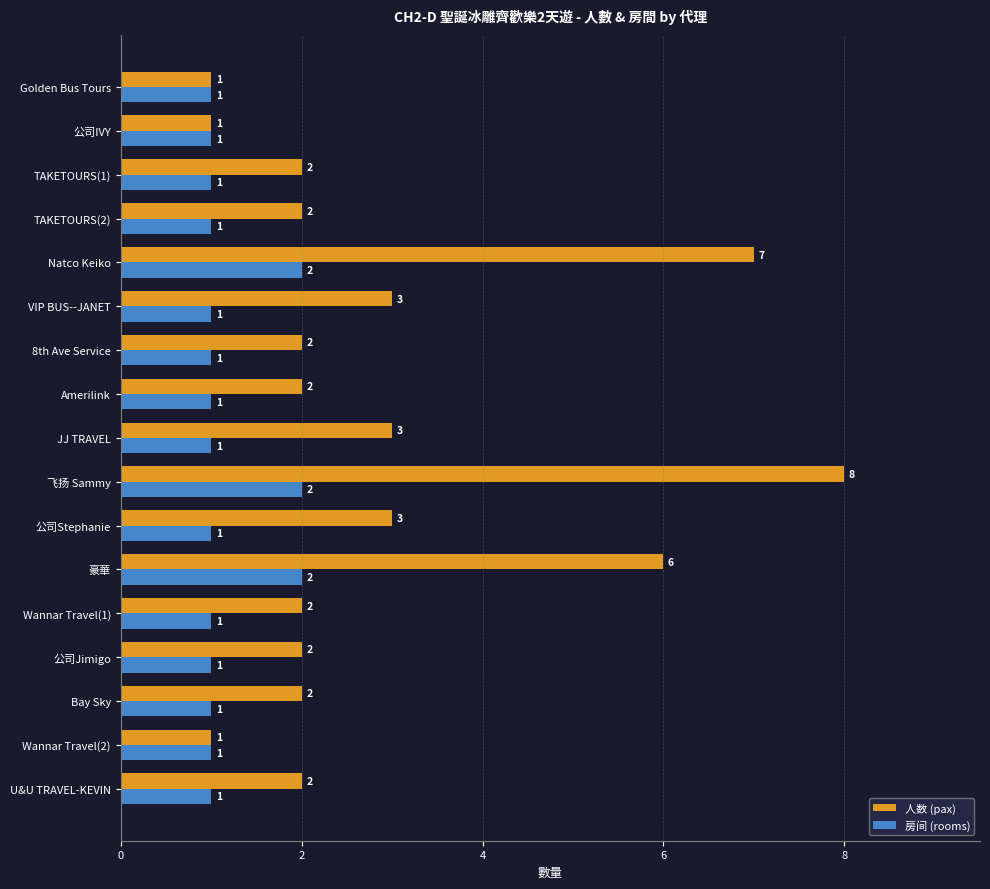

The value of 房间 (rooms) at VIP BUS--JANET is 1. True or false?

True